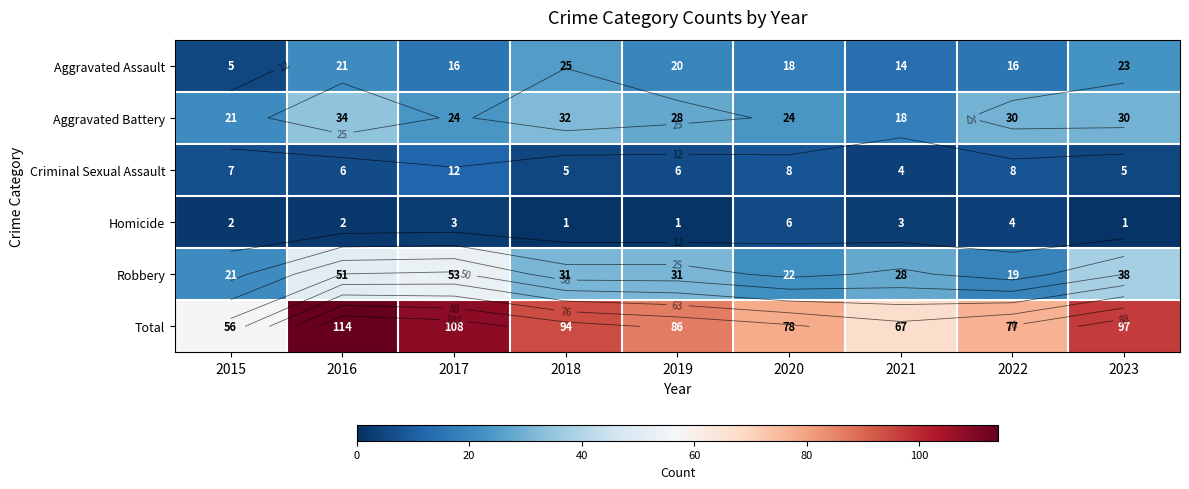

At which label does Aggravated Battery first exceed 28?

2016